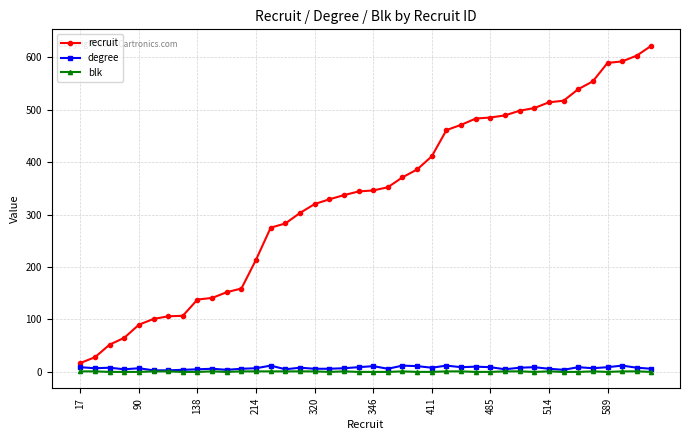

What is the sum of all recruit values?

13347